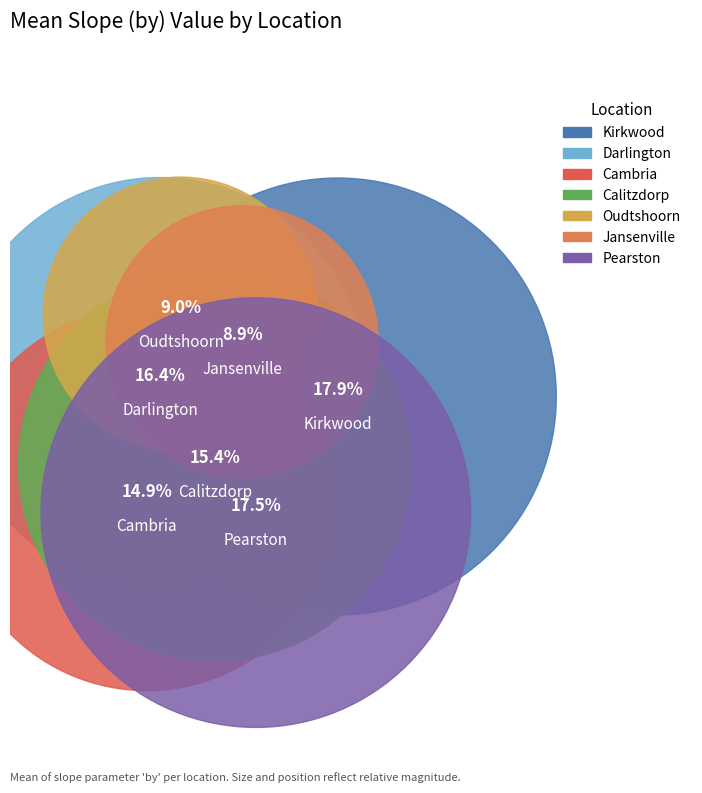

Between Pearston and Jansenville, which is larger?

Pearston